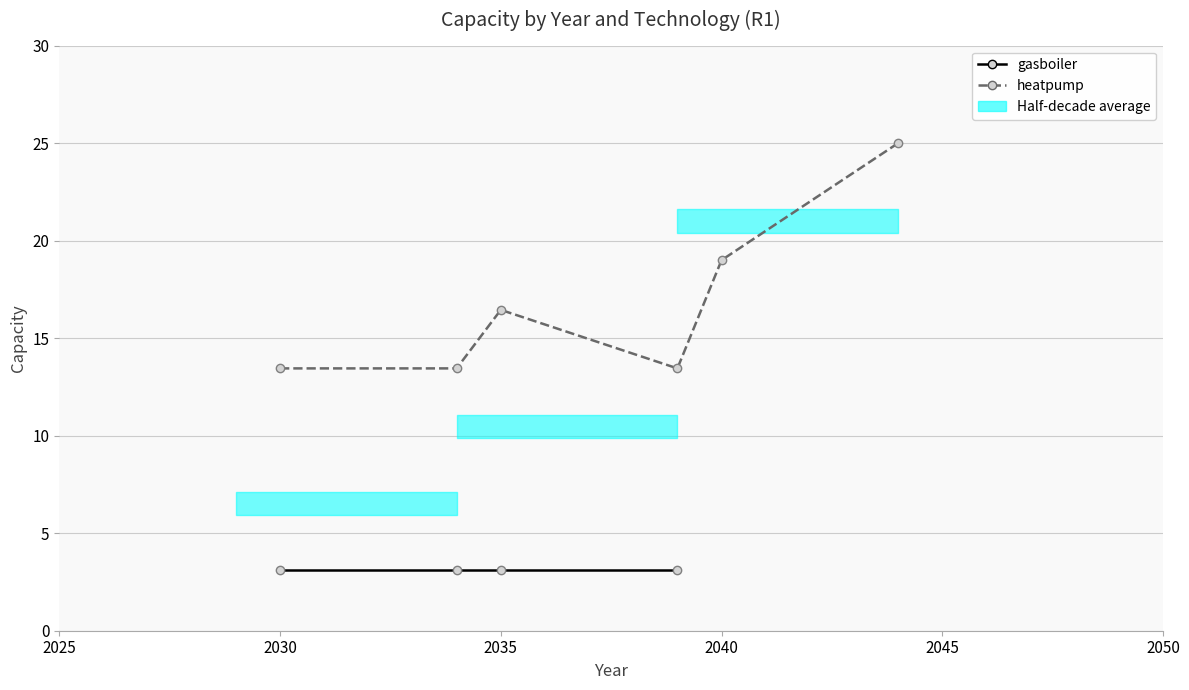

What is the maximum value shown in the chart?

25.0